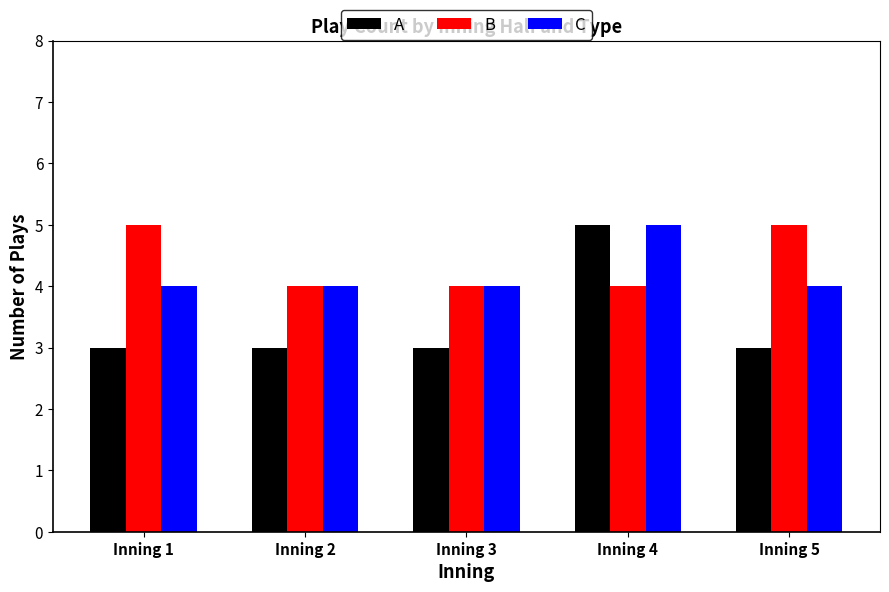

Count the number of categories in the chart.

5